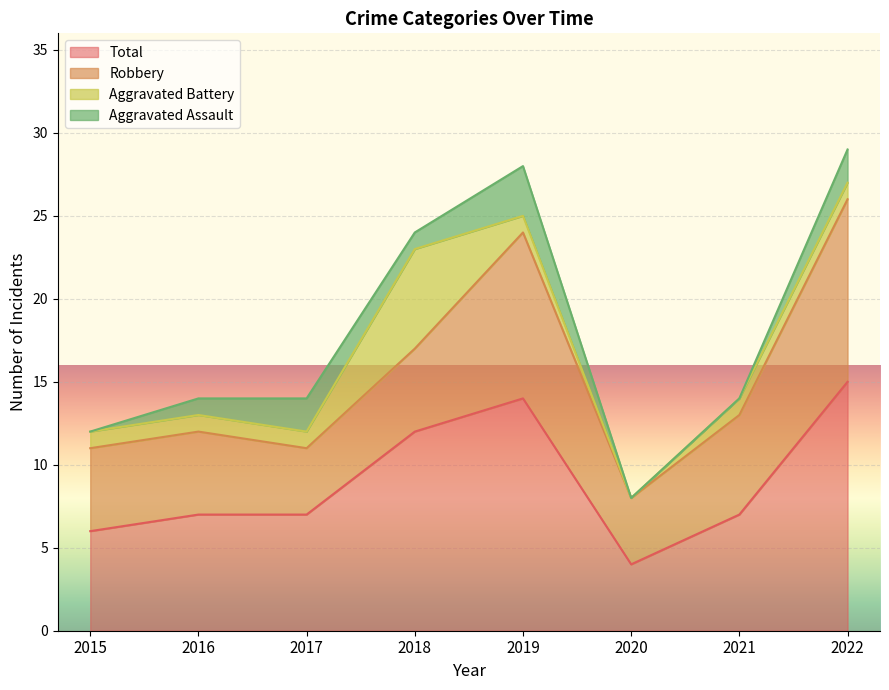

True or false: Robbery has more than 2 points higher than both neighbors.

False